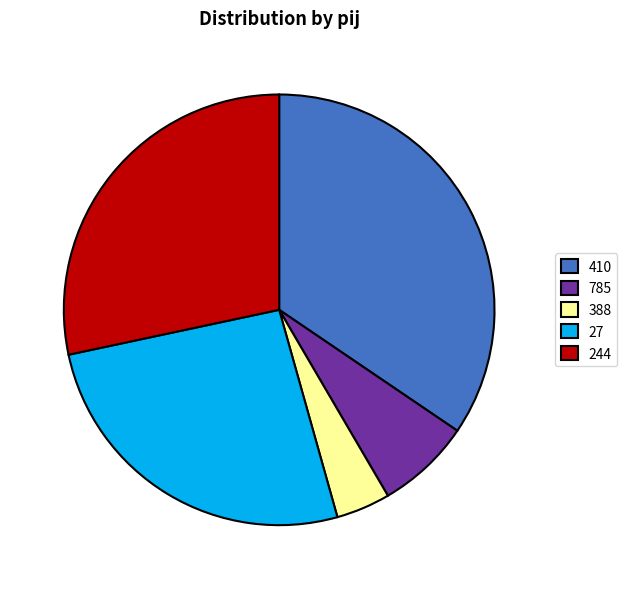

Which has a higher value, 785 or 410?

410